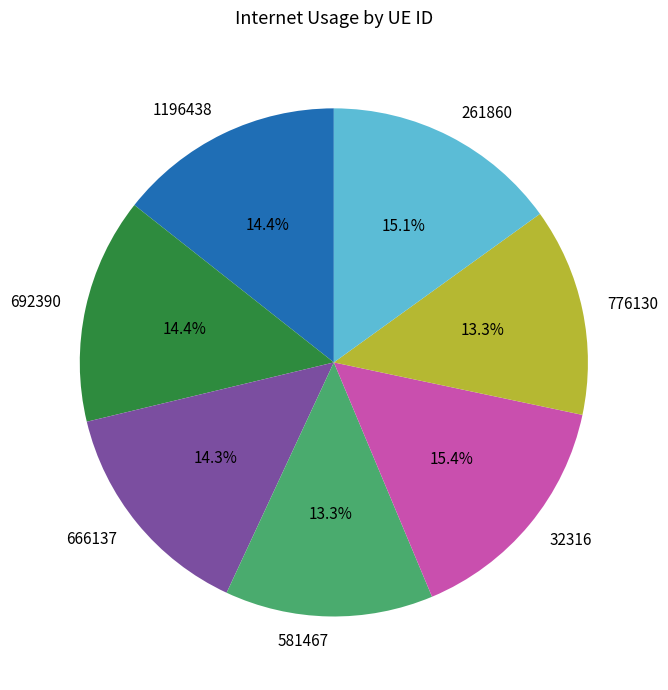

Between 776130 and 692390, which is larger?

692390